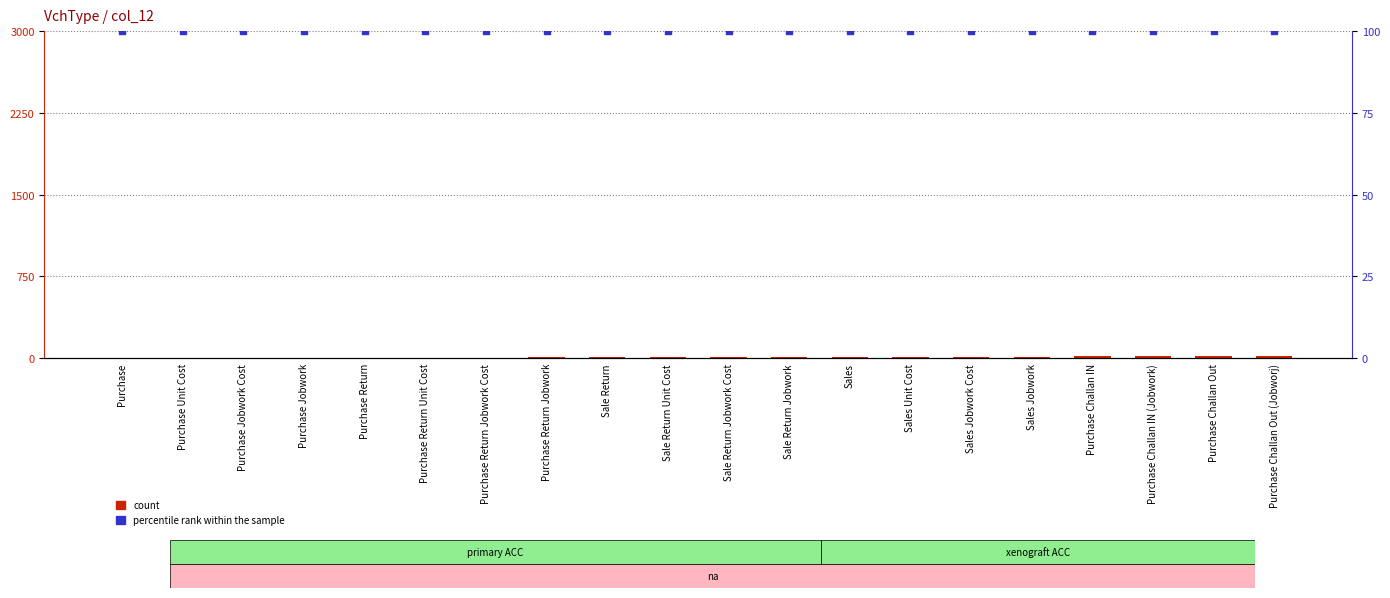

What is the total value across all series at Purchase Jobwork Cost?

103